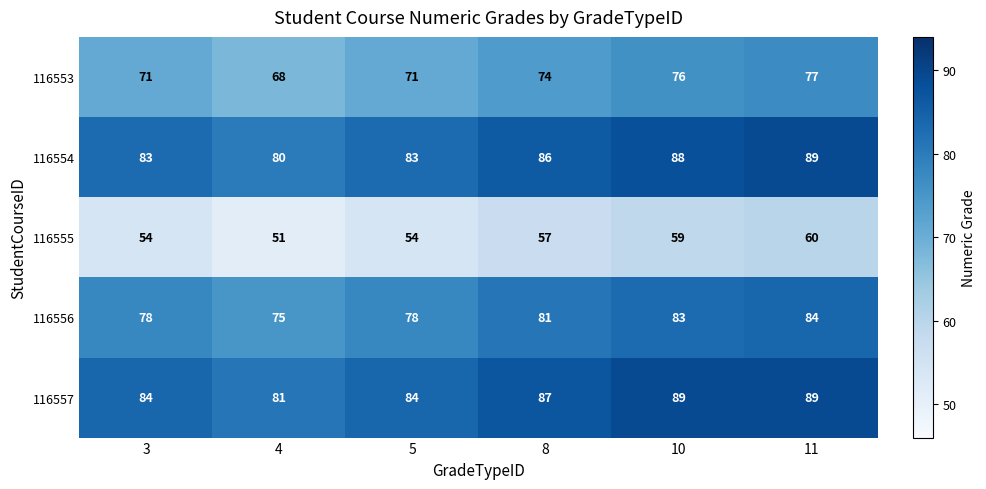

What is the sum of the 116556 values at 8 and 11?

165